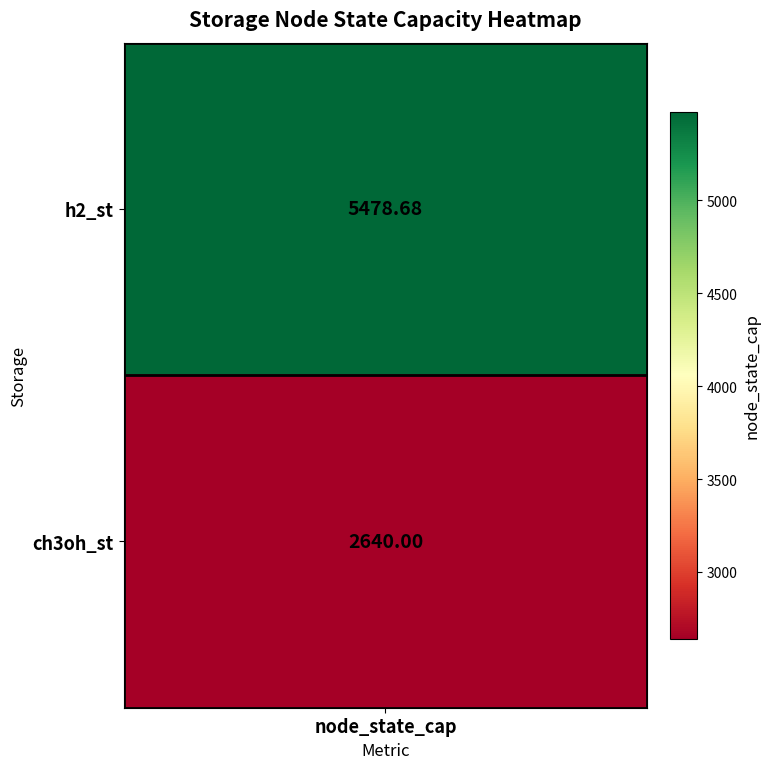

Rank the categories by value from highest to lowest.

h2_st, ch3oh_st